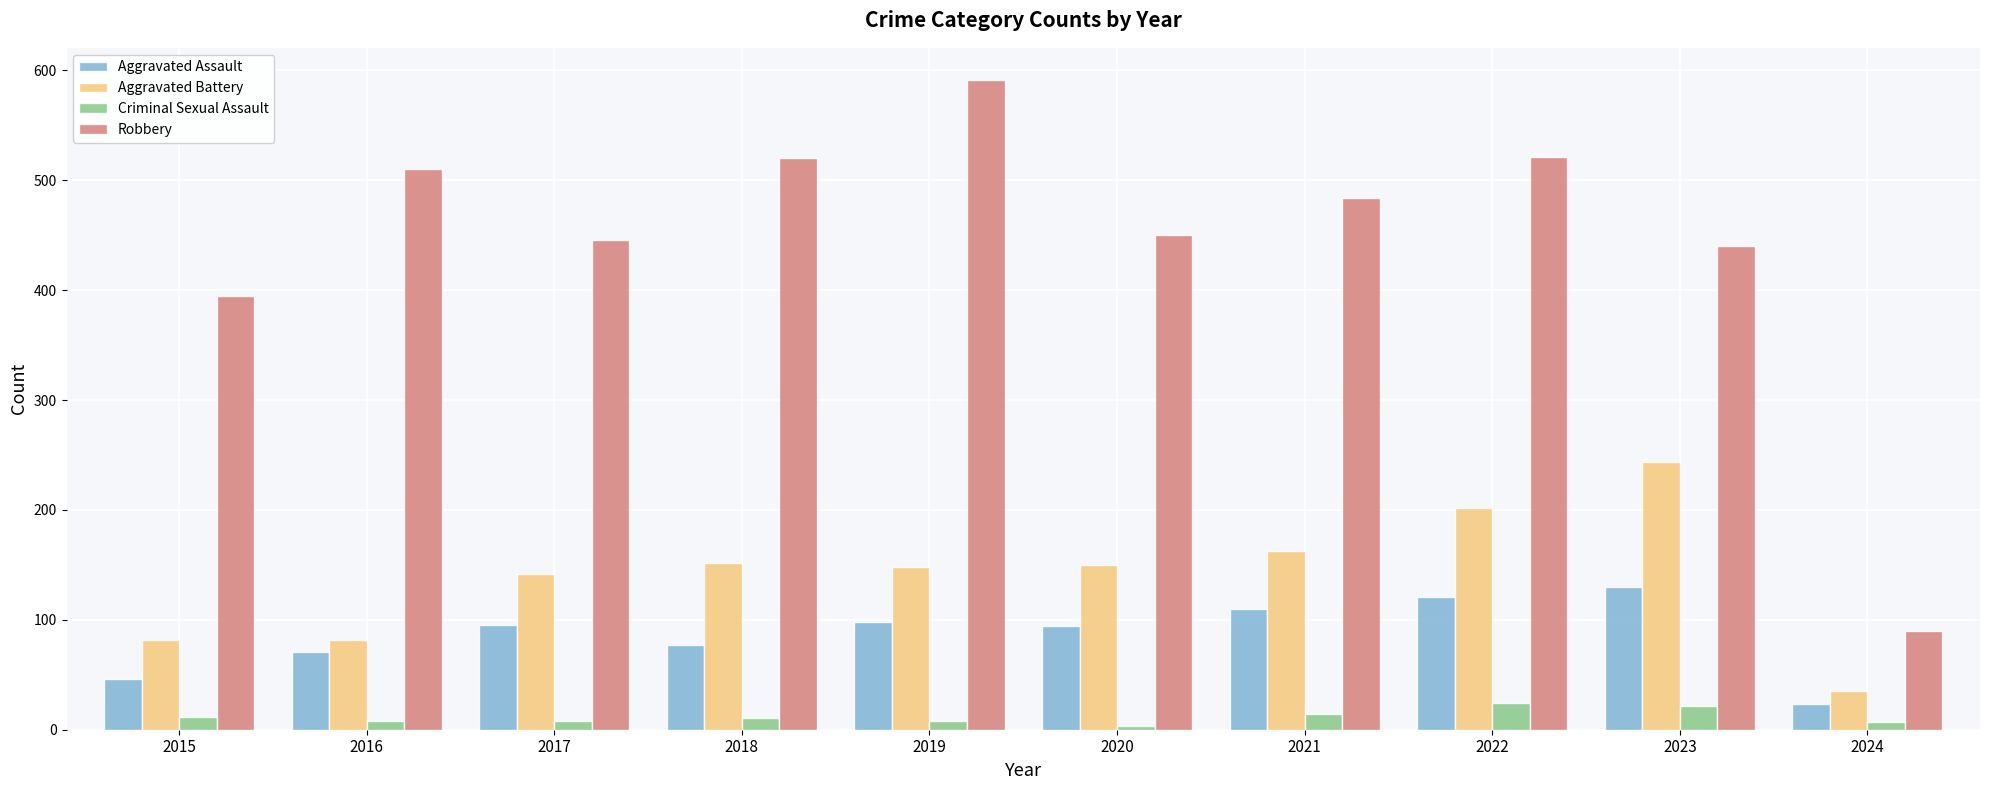

Count the number of categories in the chart.

10